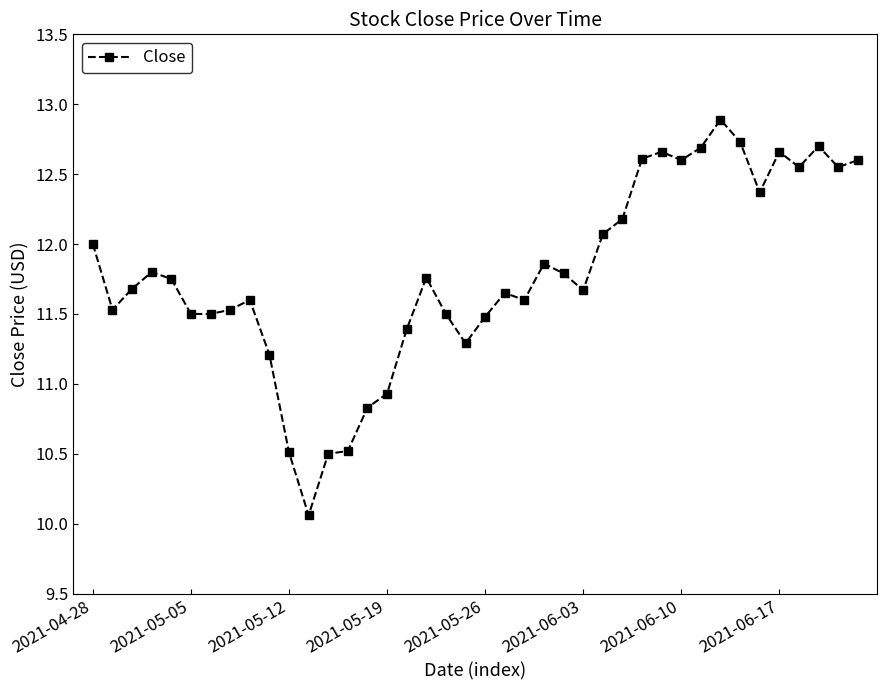

What is the difference between the maximum and minimum values?

2.8